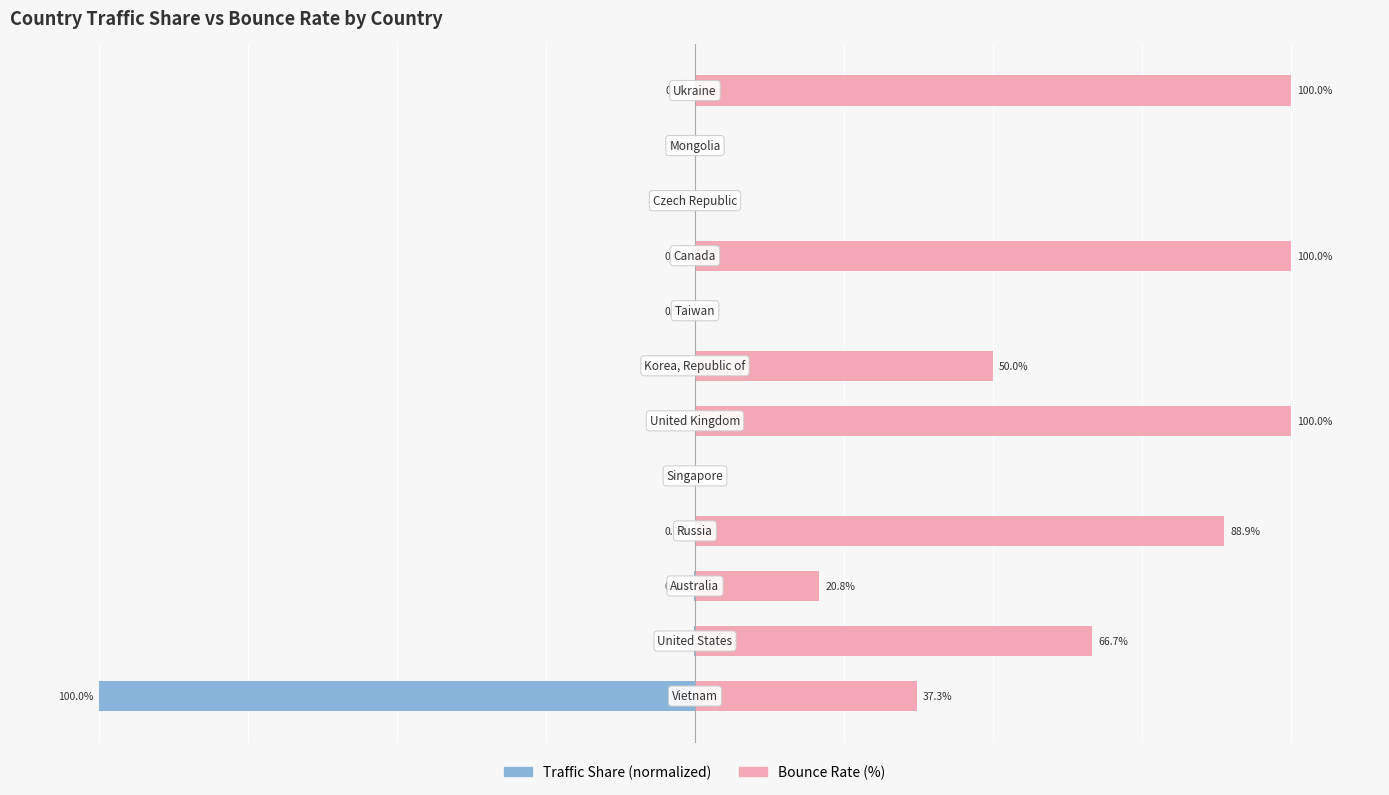

What is the smallest value displayed?

-100.0